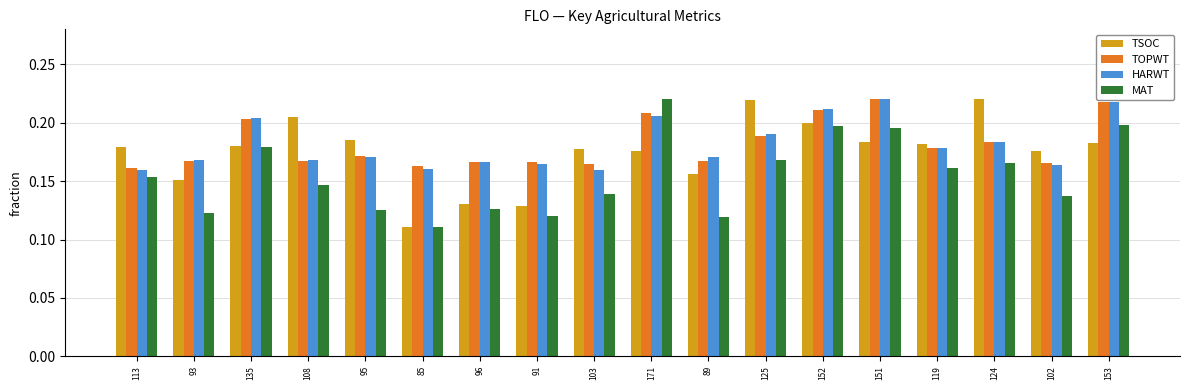

The value of HARWT at 125 is 0.2. True or false?

True